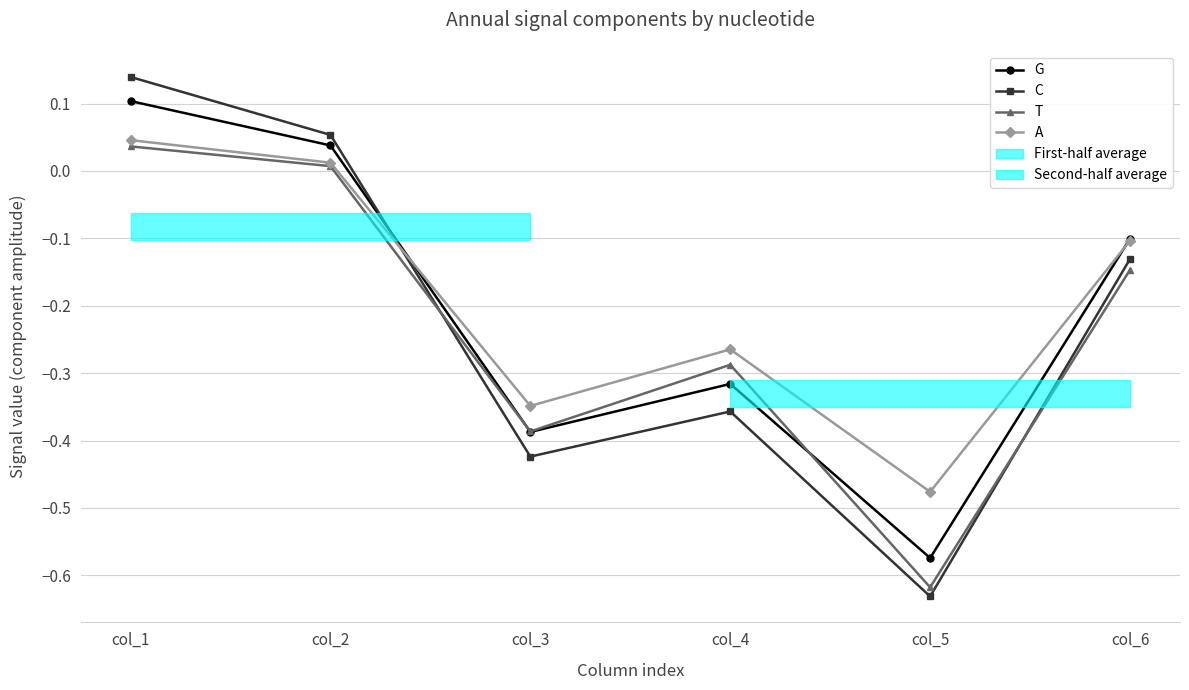

True or false: A and T cross at least once.

False